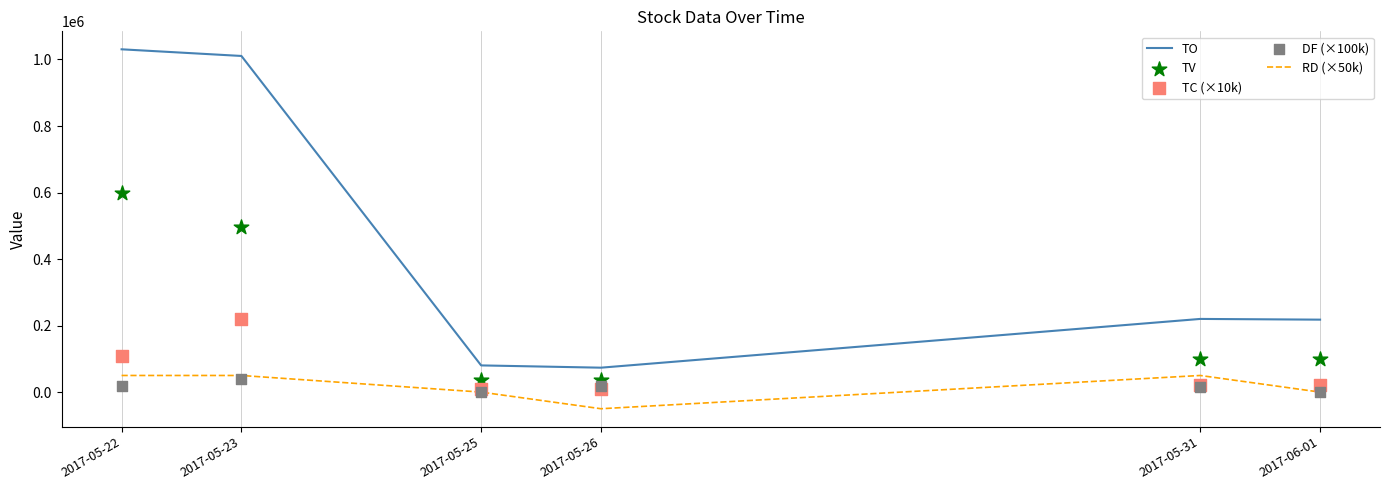

At which category is the sum across all series the highest?

2017-05-23